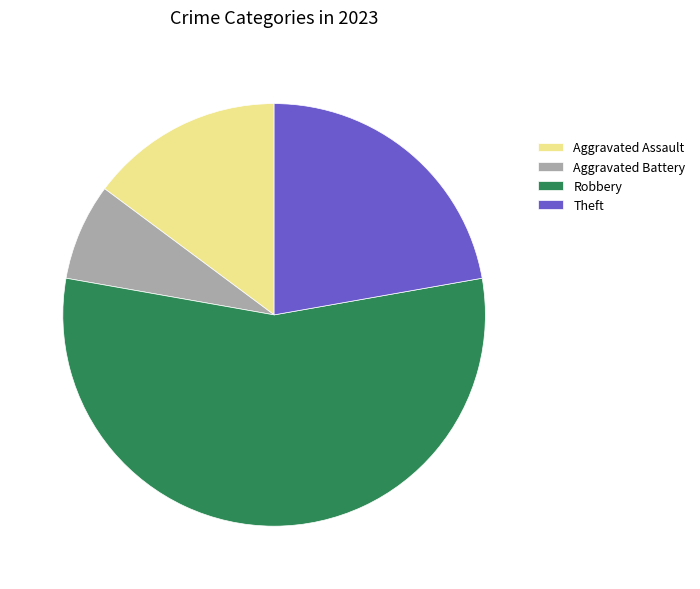

Is it true that Robbery is 50% of the pie?

False